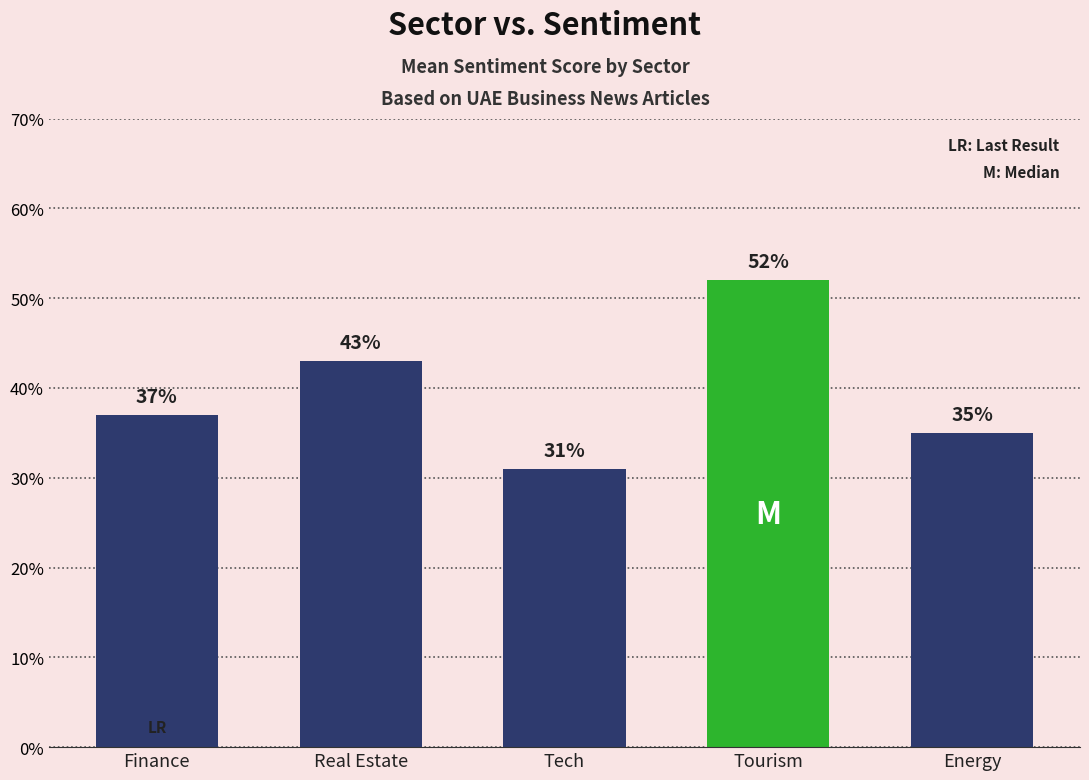

What position from the right is Finance?

5